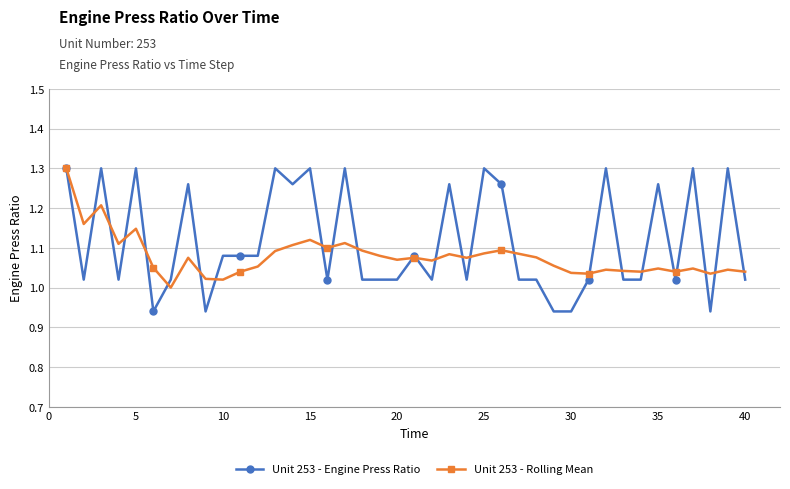

List the series in order of their overall mean, lowest first.

Unit 253 - Rolling Mean, Unit 253 - Engine Press Ratio